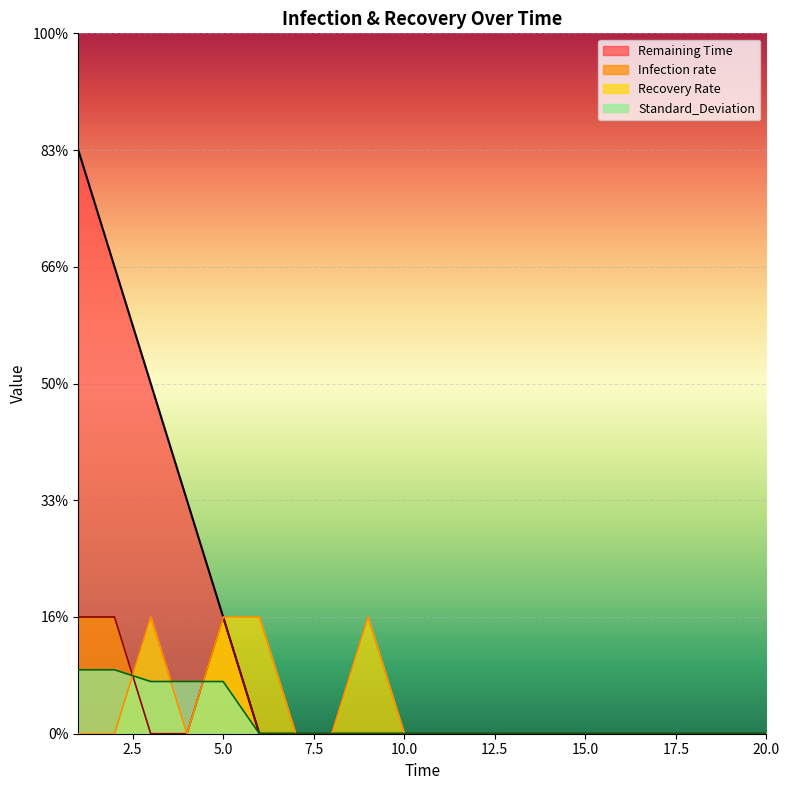

How many lines are shown in the chart?

4